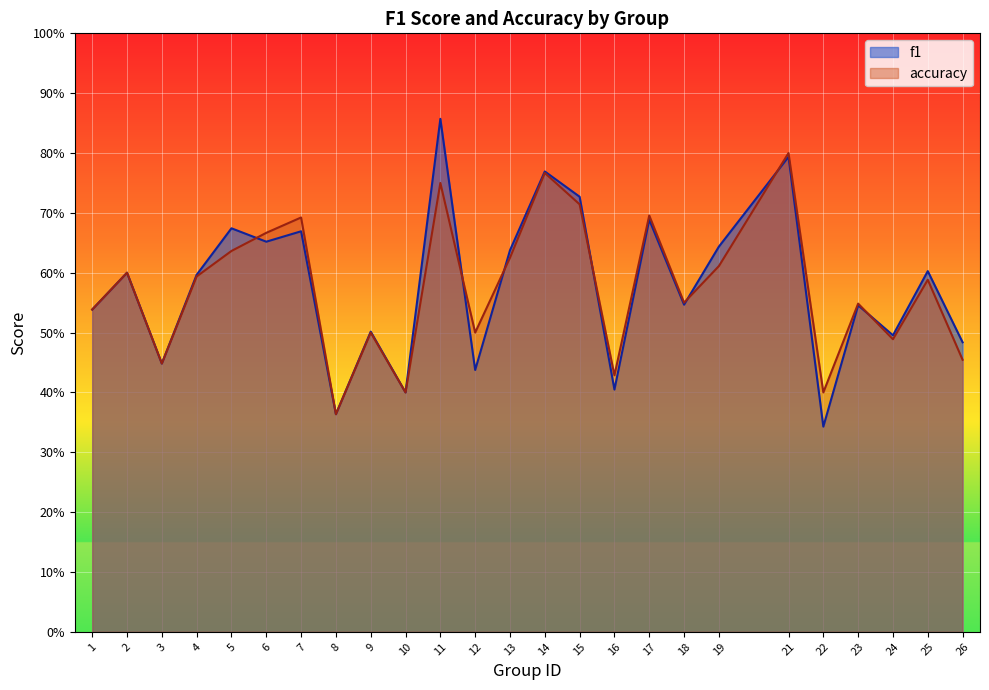

What is the difference between the maximum and minimum values in the f1 series?

0.5